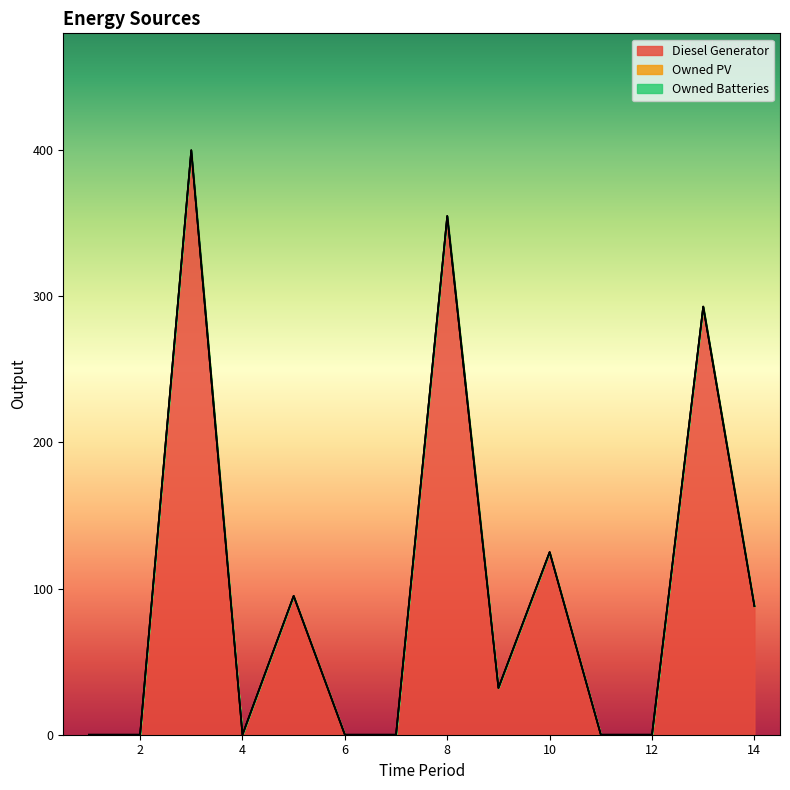

Between 14 and 6, which is larger?

14